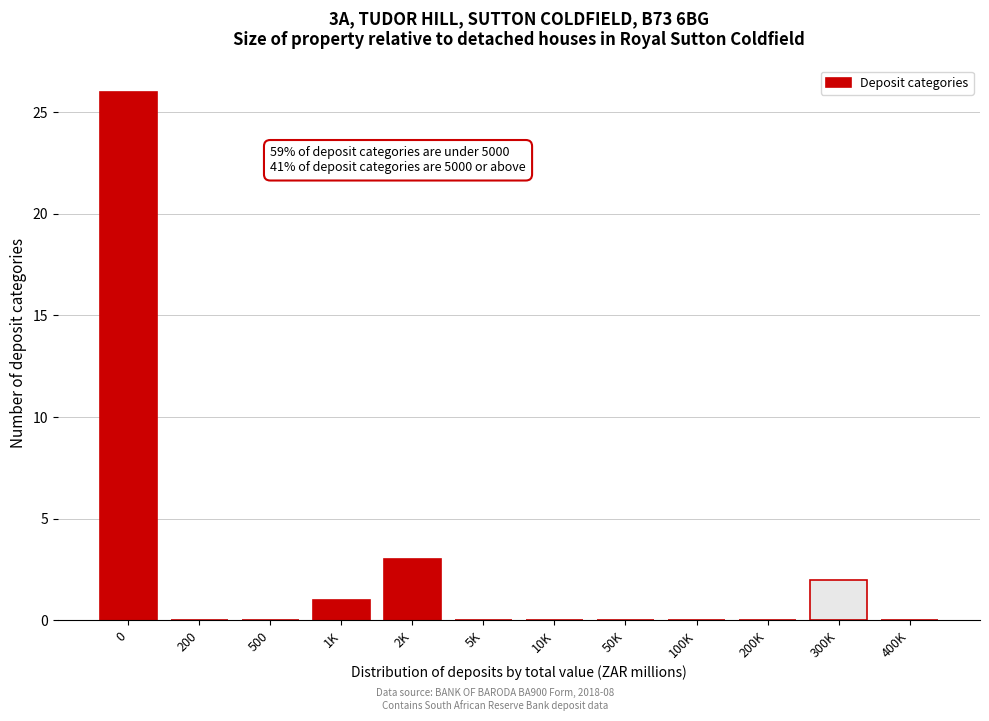

Reading right to left, list all the values displayed in this chart.

400K=0	300K=2	200K=0	100K=0	50K=0	10K=0	5K=0	2K=3	1K=1	500=0	200=0	0=26